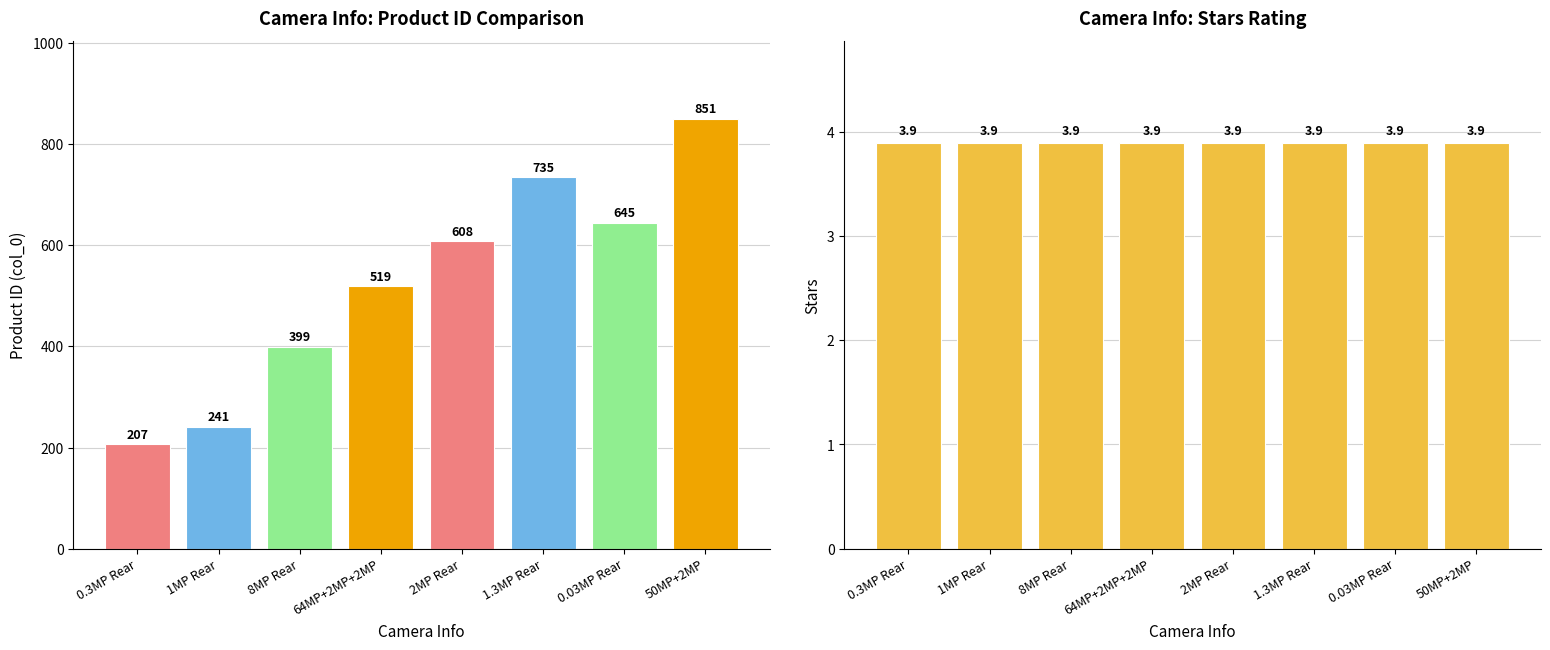

Which series has the largest range (max minus min)?

col_0